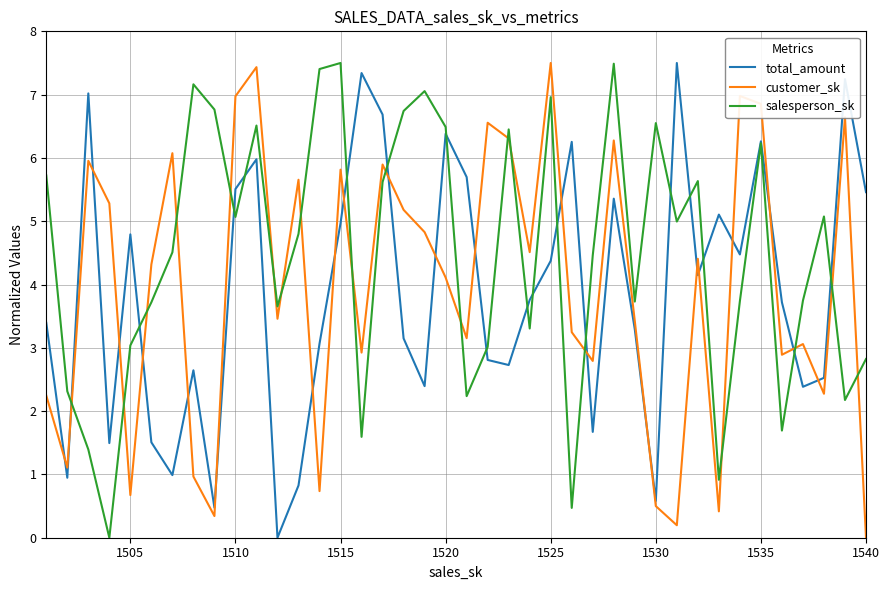

What is the sum of all salesperson_sk values?

178.8